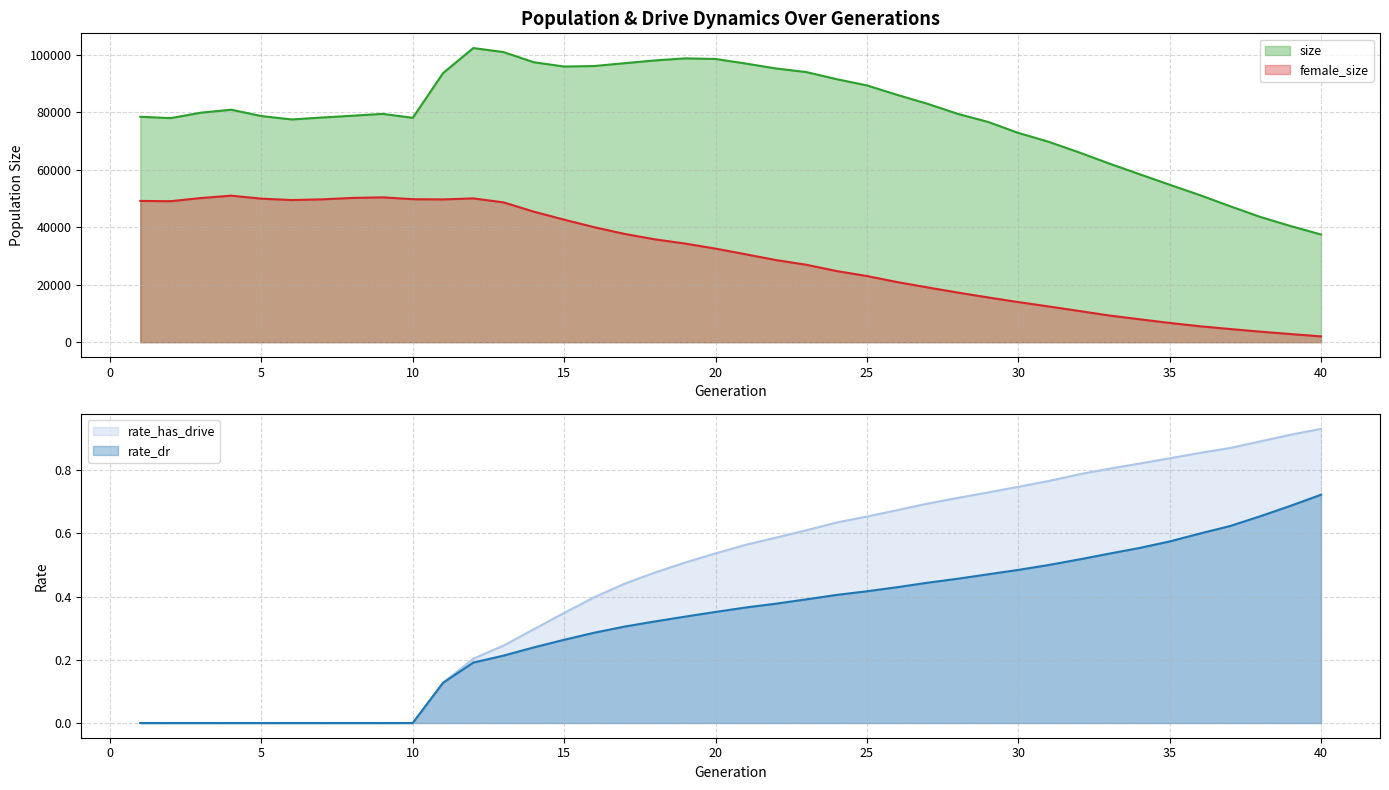

Reading left to right, transcribe all the data shown in this chart.

size: 78426.0	77958.0	79848.0	80892.0	78671.0	77500.0	78157.0	78791.0	79433.0	78060.0	93617.0	102341.0	100926.0	97394.0	95904.0	96086.0	97074.0	98033.0	98753.0	98537.0	96945.0	95231.0	93979.0	91512.0	89344.0	86054.0	82954.0	79450.0	76648.0	72818.0	69745.0	66071.0	62181.0	58472.0	54790.0	51169.0	47302.0	43560.0	40400.0	37464.0
female_size: 49149.0	49053.0	50149.0	50983.0	49941.0	49452.0	49700.0	50191.0	50398.0	49752.0	49671.0	50035.0	48638.0	45411.0	42628.0	39987.0	37663.0	35781.0	34305.0	32557.0	30580.0	28567.0	26938.0	24751.0	23024.0	20913.0	19066.0	17265.0	15577.0	13953.0	12439.0	10879.0	9293.0	7983.0	6700.0	5544.0	4575.0	3662.0	2829.0	2019.0
rate_dr: 0.0	0.0	0.0	0.0	0.0	0.0	0.0	0.0	0.0	0.0	0.1	0.2	0.2	0.2	0.3	0.3	0.3	0.3	0.3	0.4	0.4	0.4	0.4	0.4	0.4	0.4	0.4	0.5	0.5	0.5	0.5	0.5	0.5	0.6	0.6	0.6	0.6	0.7	0.7	0.7
rate_has_drive: 0.0	0.0	0.0	0.0	0.0	0.0	0.0	0.0	0.0	0.0	0.1	0.2	0.2	0.3	0.3	0.4	0.4	0.5	0.5	0.5	0.6	0.6	0.6	0.6	0.7	0.7	0.7	0.7	0.7	0.7	0.8	0.8	0.8	0.8	0.8	0.9	0.9	0.9	0.9	0.9